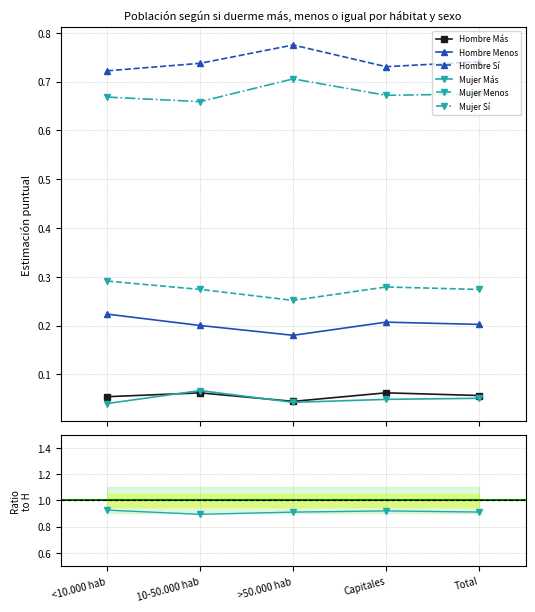

True or false: Hombre Más and Hombre Sí cross at least once.

False